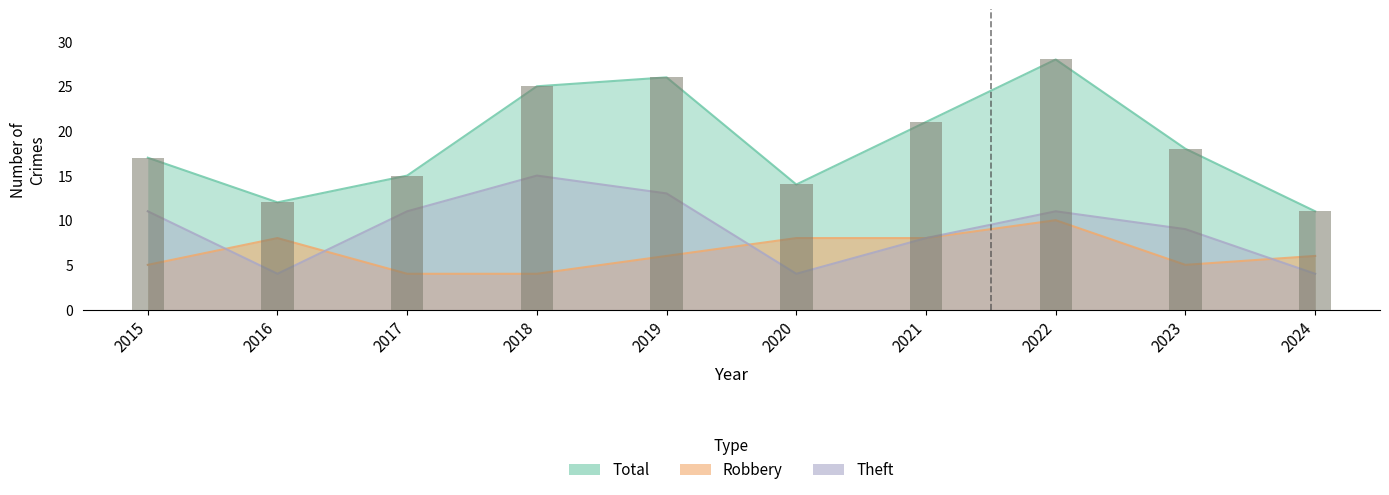

At which label does Total reach its peak?

2022